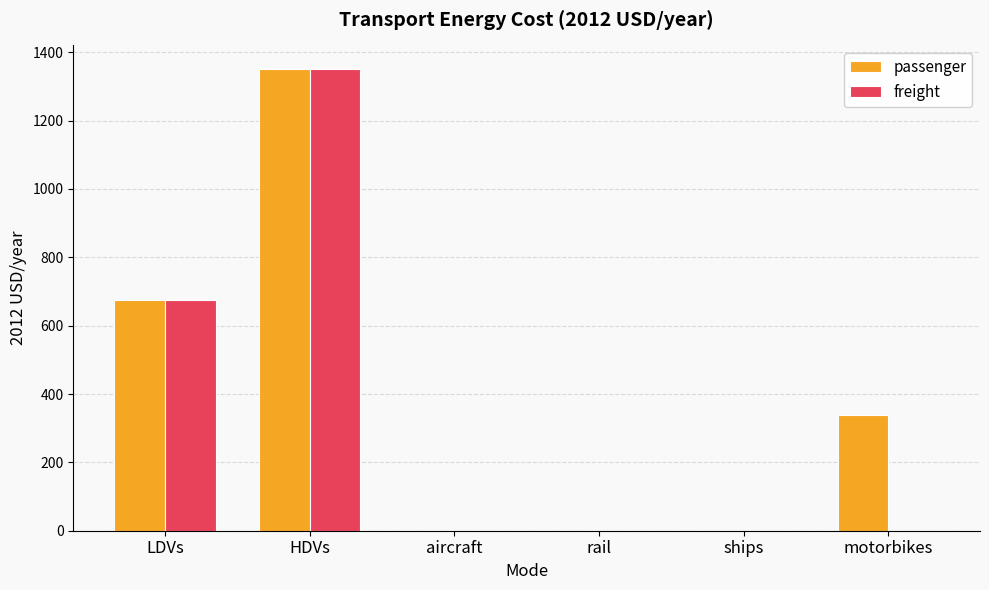

Reading right to left, list all the values displayed in this chart.

passenger: motorbikes=338.1	ships=0.0	rail=0.0	aircraft=0.0	HDVs=1352.4	LDVs=676.2
freight: motorbikes=0.0	ships=0.0	rail=0.0	aircraft=0.0	HDVs=1352.4	LDVs=676.2